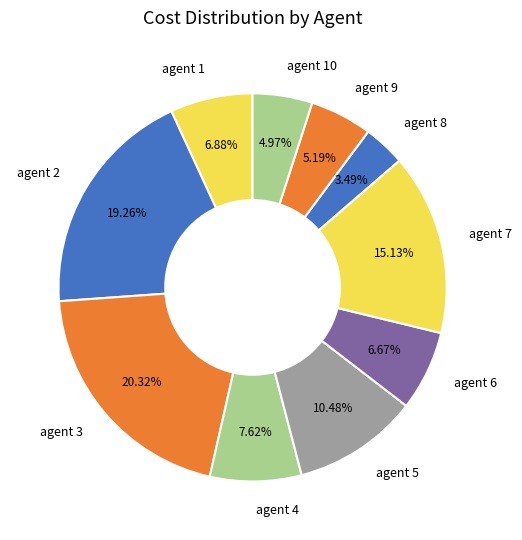

Is the sum of agent 2 and agent 7 greater than half?

No